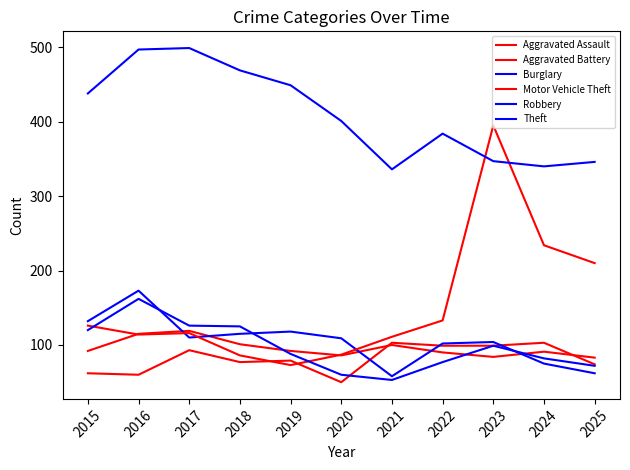

At how many categories does at least one series exceed 368?

8